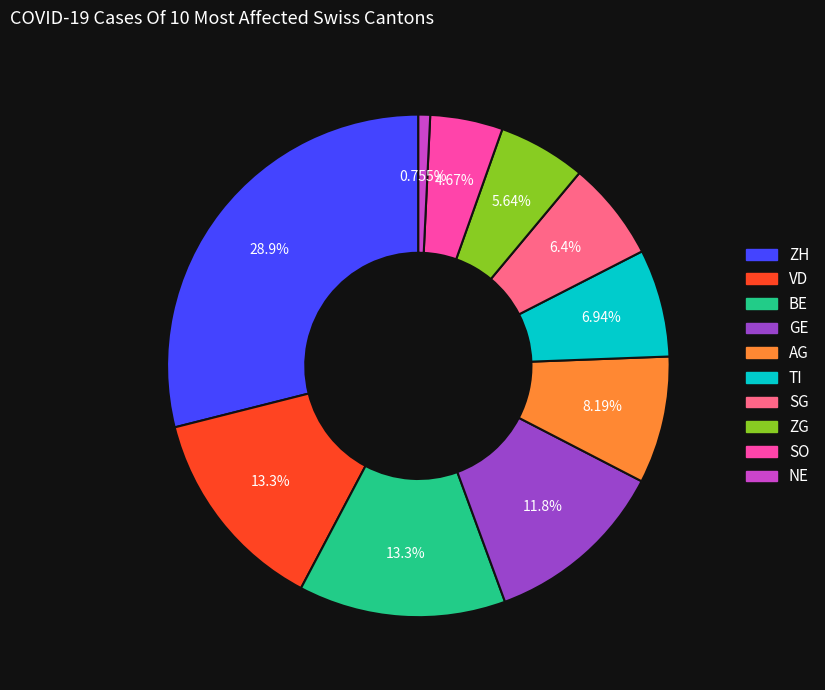

What percentage do VD and SO together represent?

18.0%